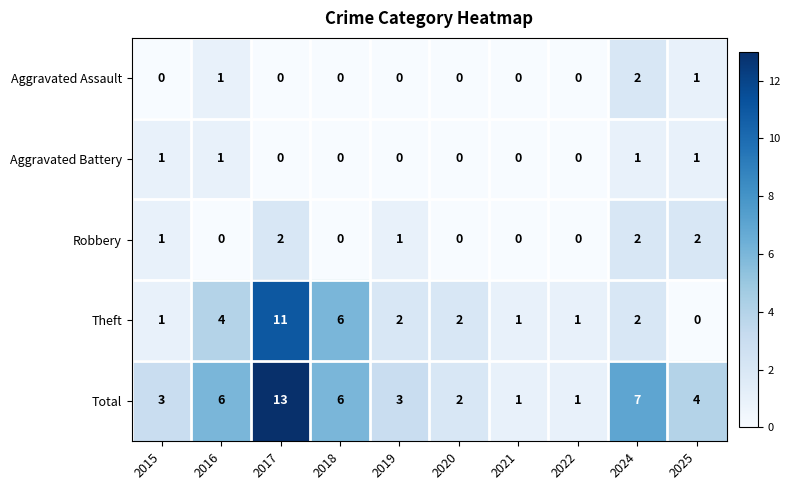

At which category is the sum across all series the highest?

2017